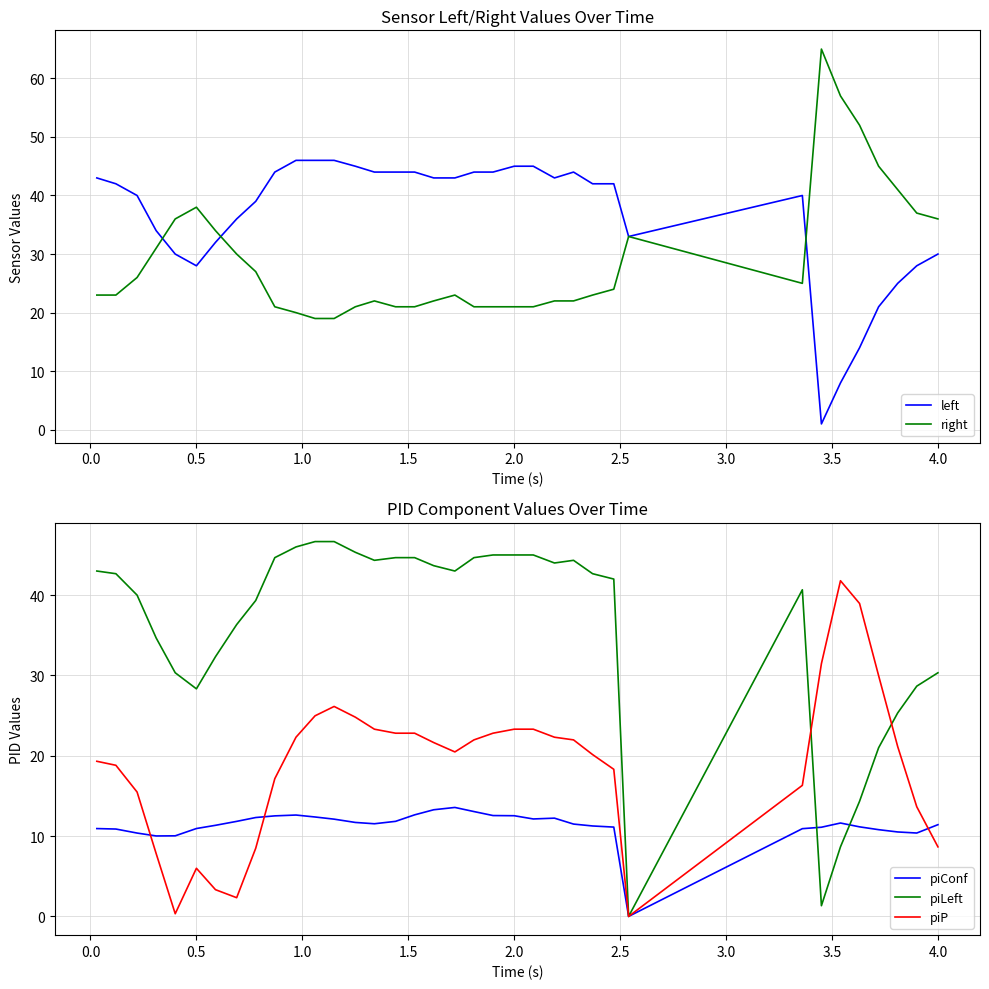

The piLeft series shows 45.0 at 2.0. True or false?

True